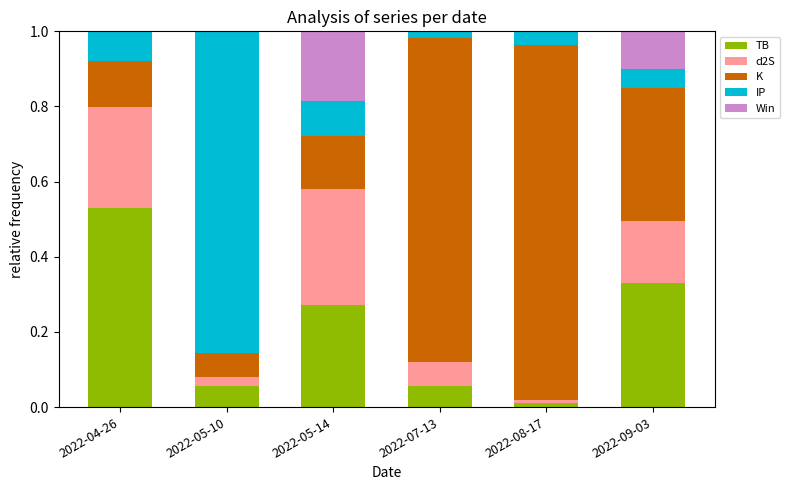

At which label is IP closest to 0?

2022-07-13